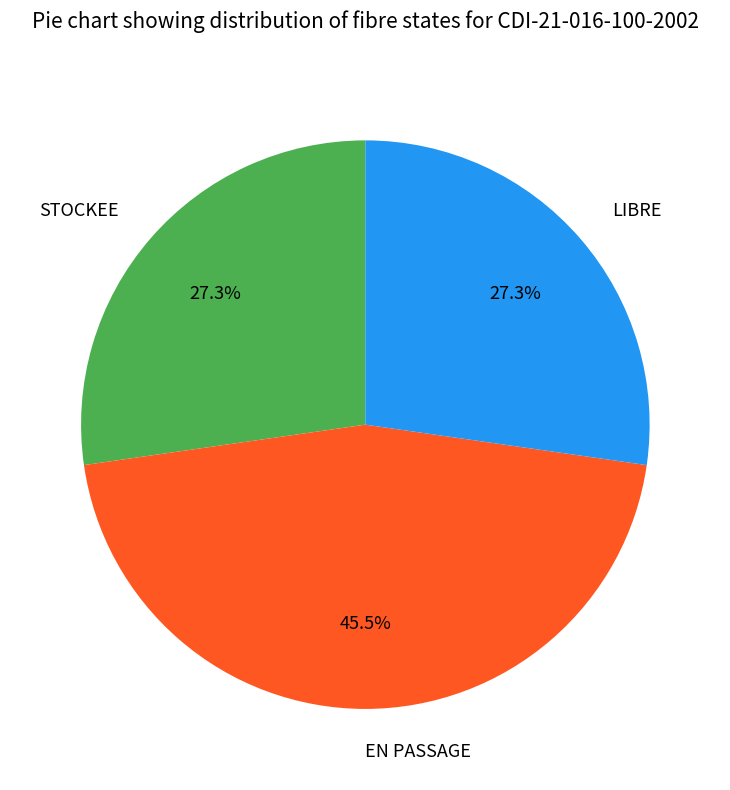

Which category has the biggest portion of the pie?

EN PASSAGE